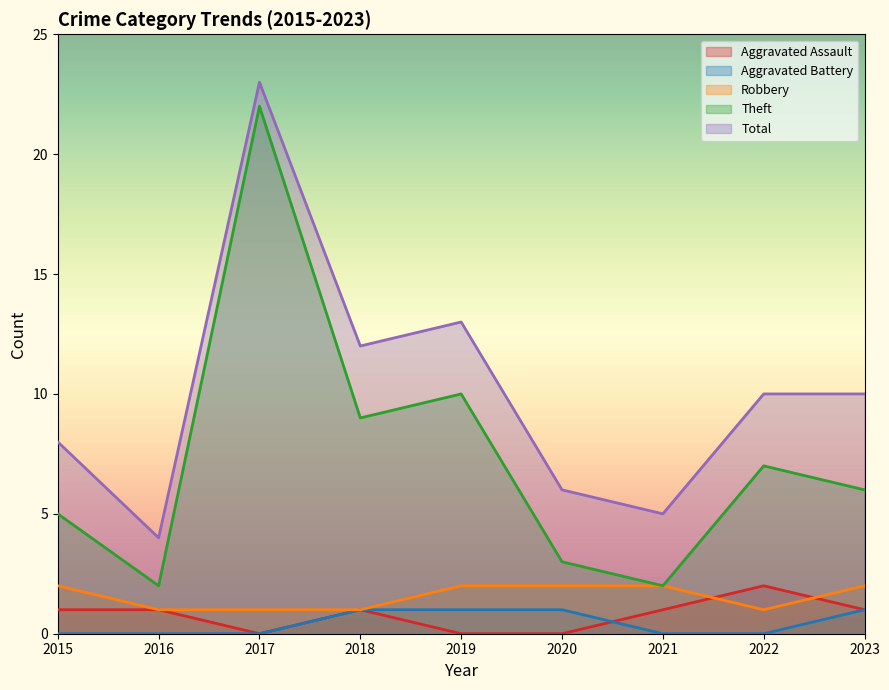

Which series has the largest range (max minus min)?

Theft